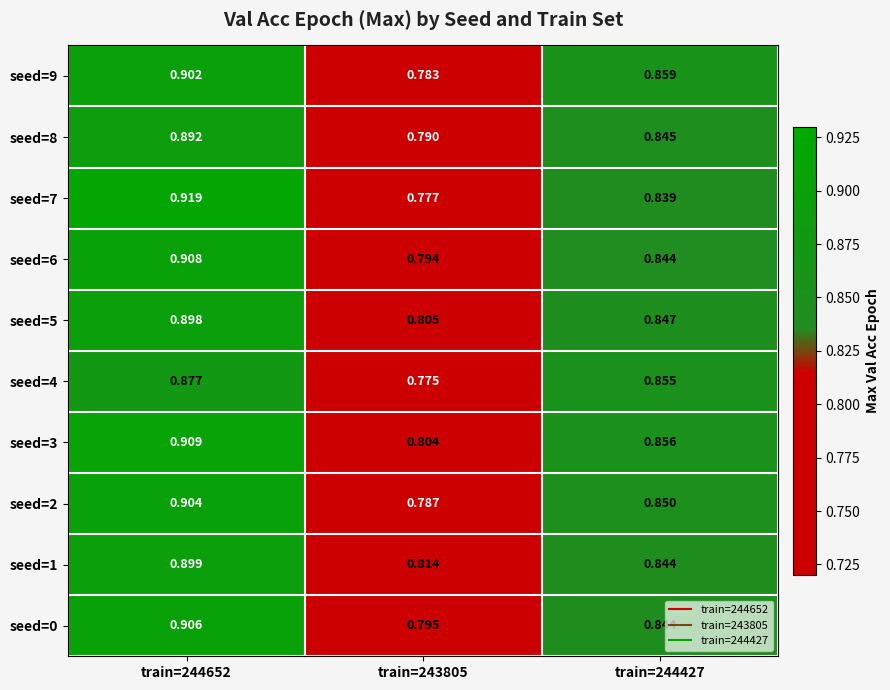

Is the value of seed=3 at train=243805 greater than the value of seed=6 at train=244652?

No